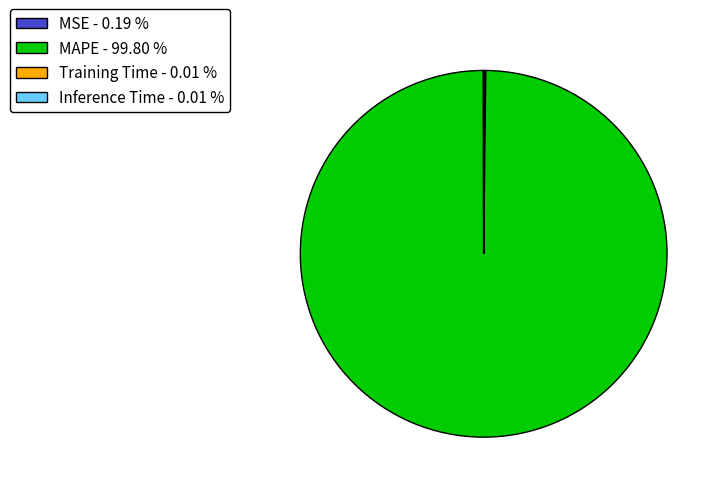

Does any single category account for the majority?

Yes